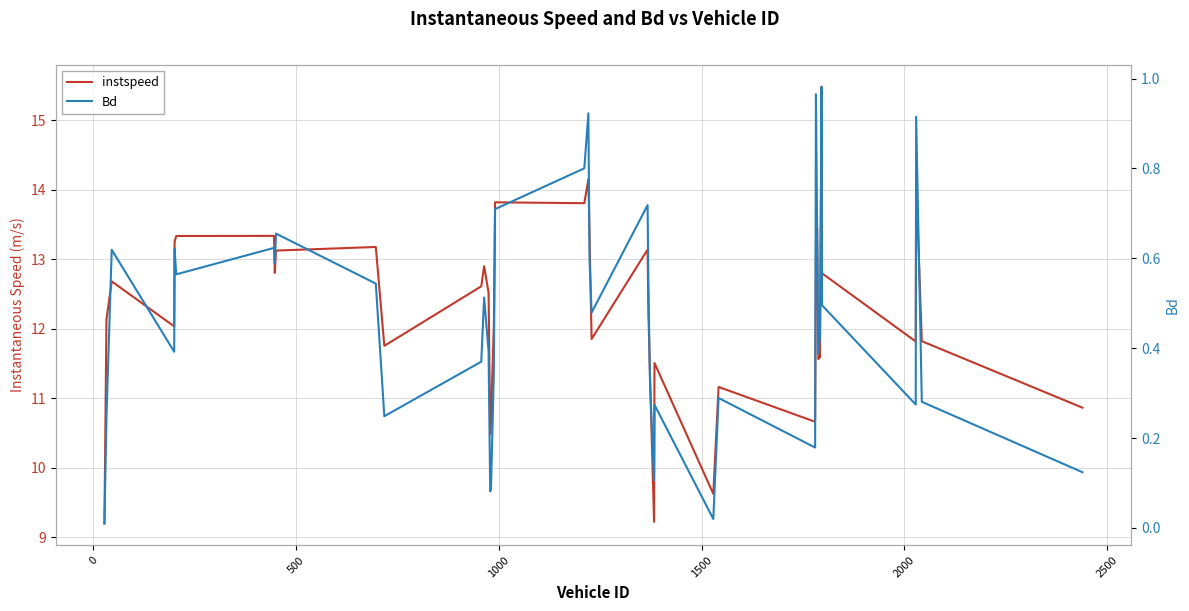

At how many categories does at least one series exceed 7?

40